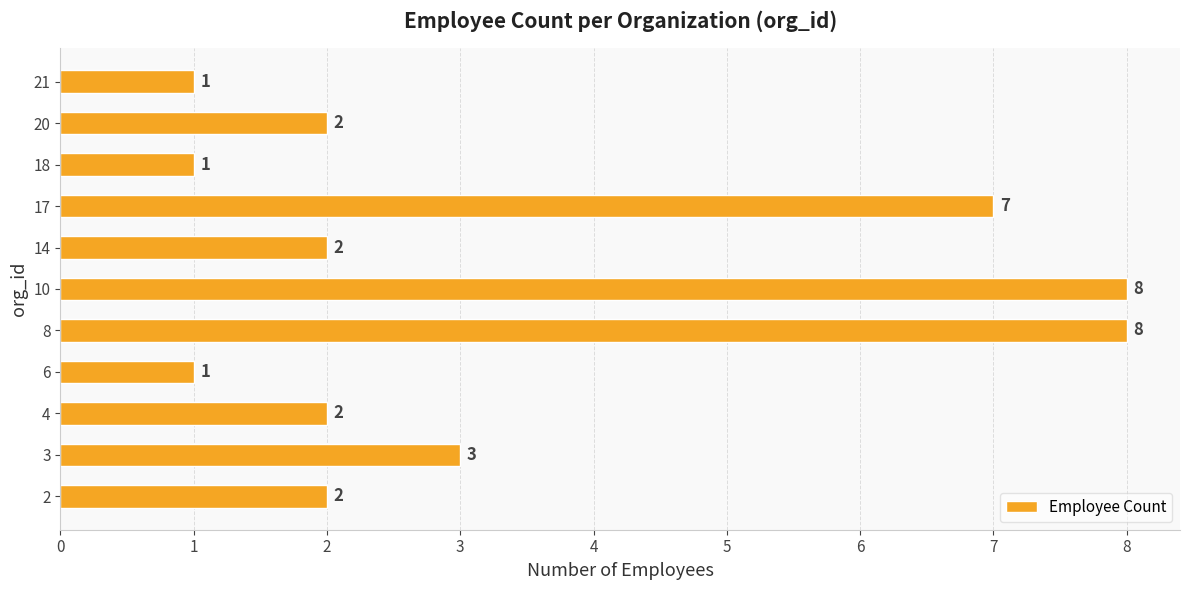

What is the smallest value displayed?

1